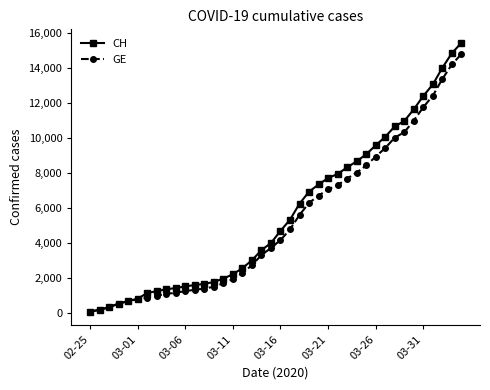

Which series has the largest range (max minus min)?

CH